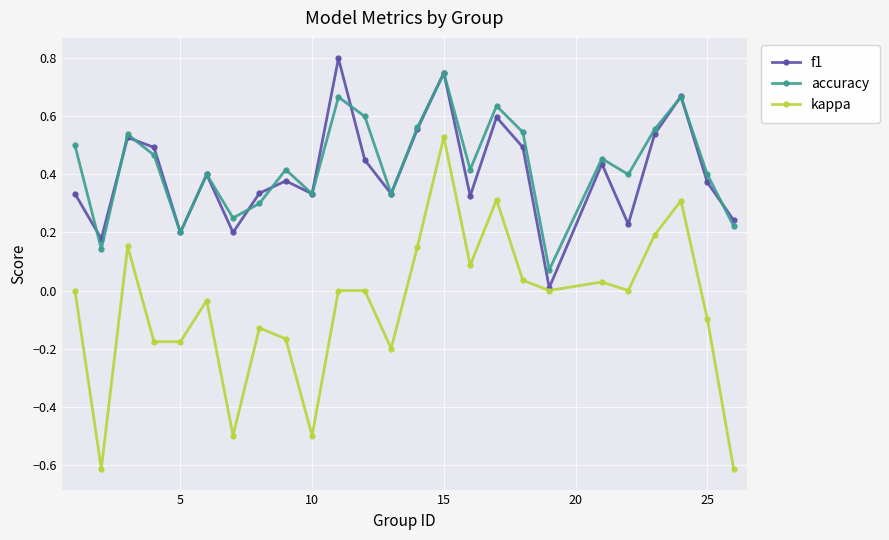

In f1, how many points are higher than both neighbors (excluding endpoints)?

8